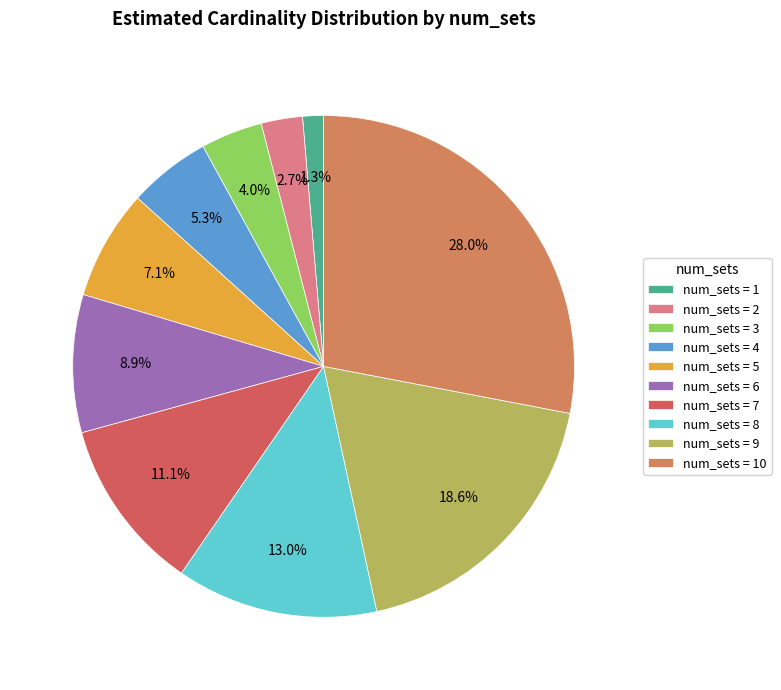

Count the number of slices in the pie.

10